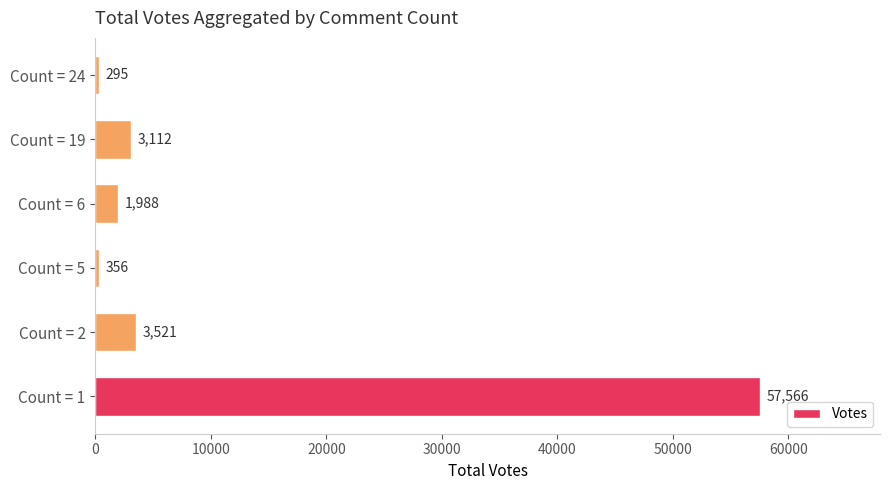

What is the change in value from Count = 5 to Count = 6?

+1632